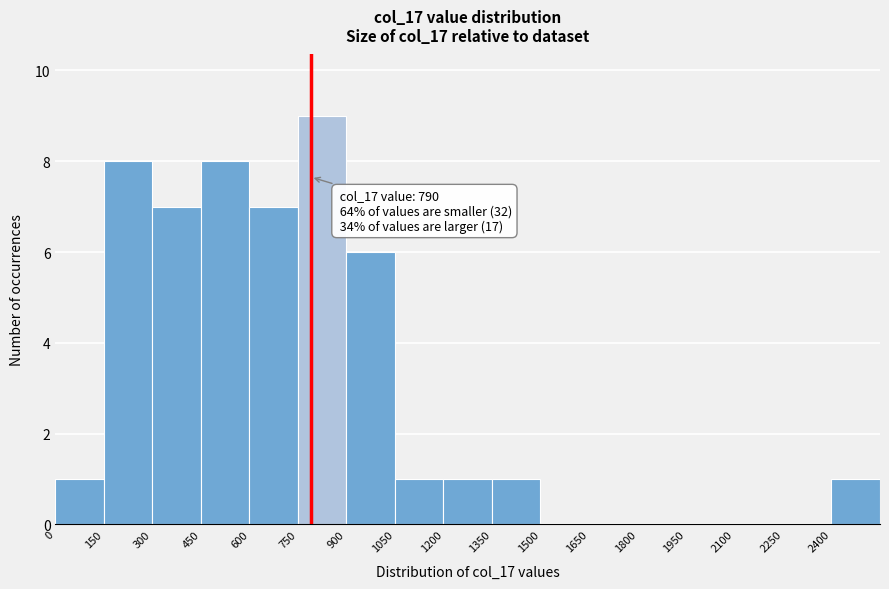

Over which range of the x-axis is the bar tallest?

750 to 900